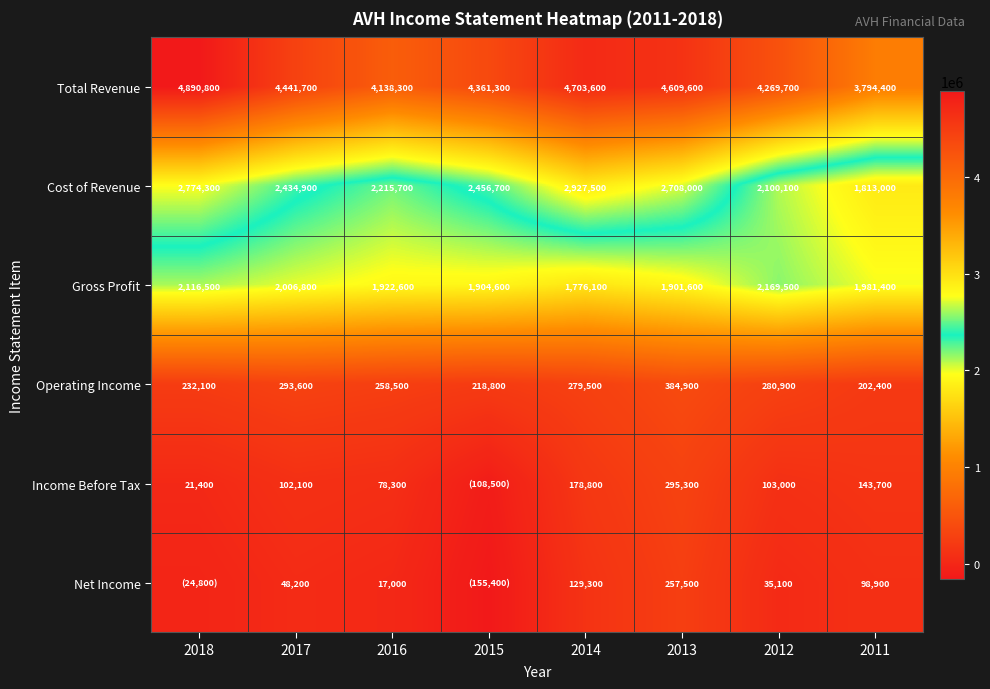

What is the maximum value shown in the chart?

4890800